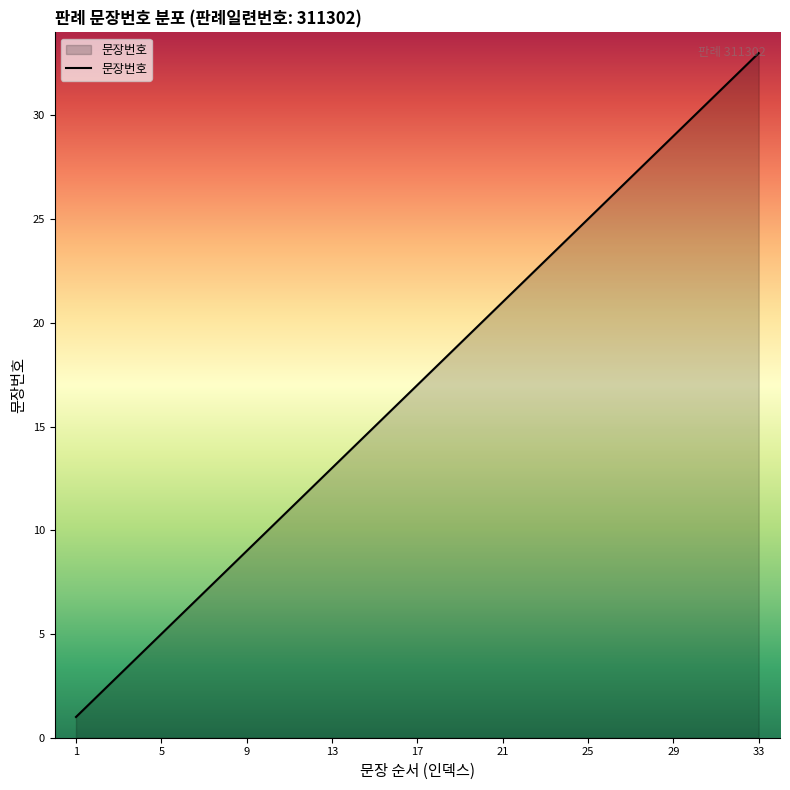

Reading right to left, what are all the values shown in this chart?

33	32	31	30	29	28	27	26	25	24	23	22	21	20	19	18	17	16	15	14	13	12	11	10	9	8	7	6	5	4	3	2	1